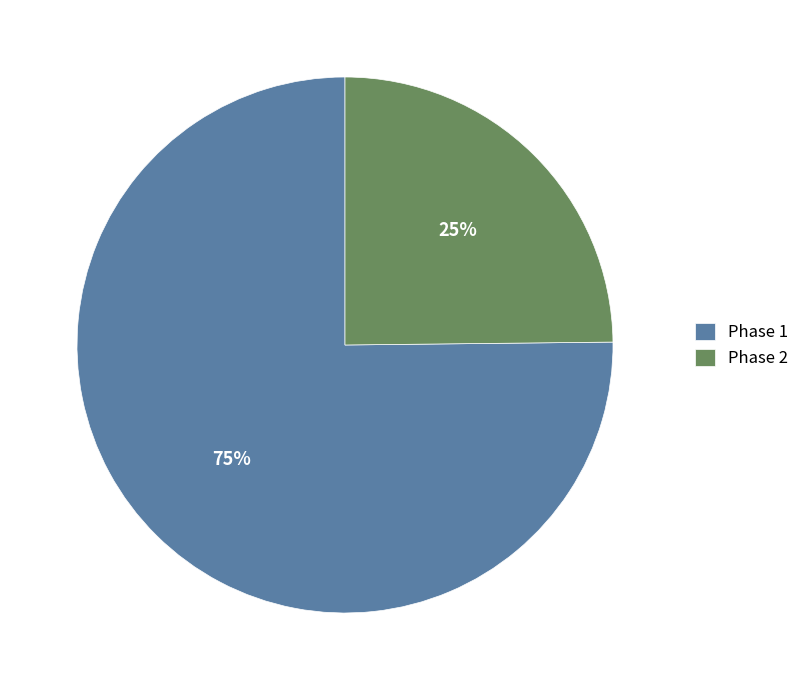

True or false: Phase 2 accounts for 25% of the total.

True